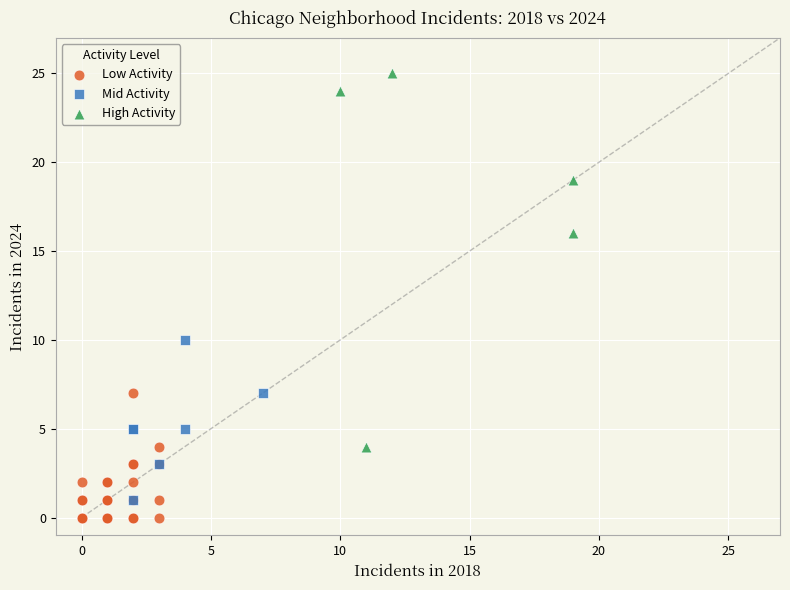

Which series has the widest spread of Y values?

High Activity